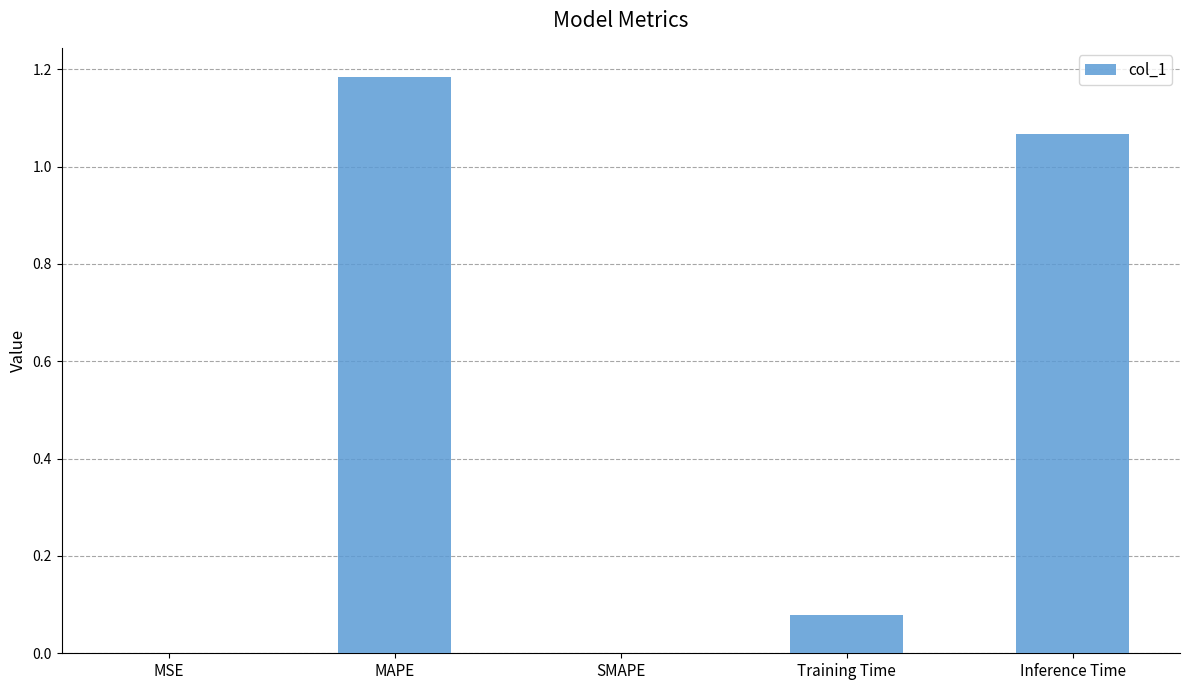

Between Training Time and SMAPE, which is larger?

Training Time